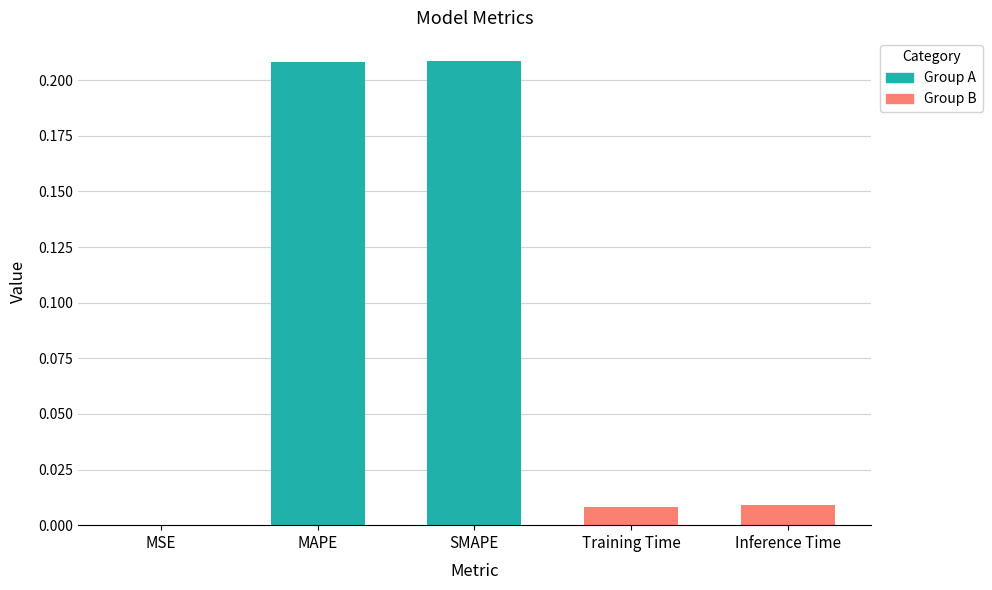

Which has a higher value, SMAPE or MSE?

SMAPE